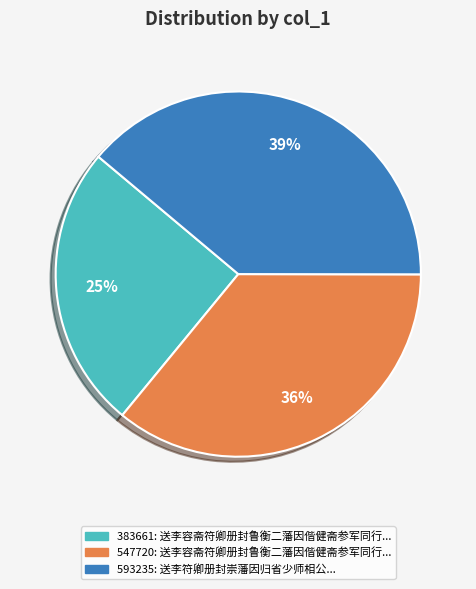

To the nearest percent, what is the average slice percentage?

33%